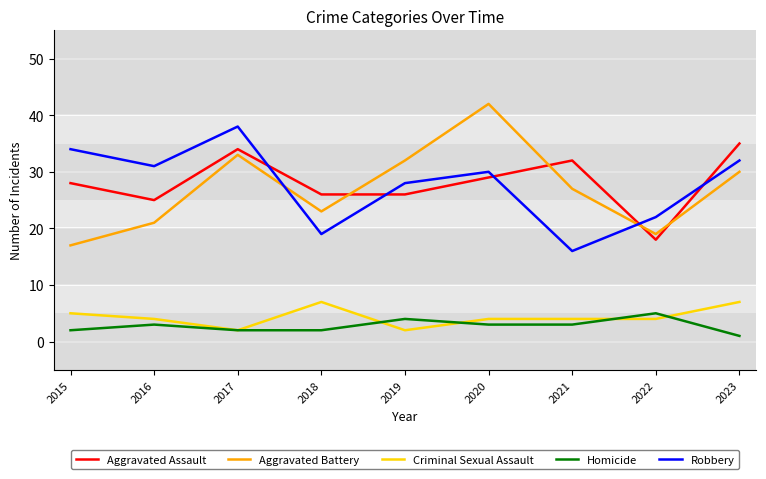

The value of Criminal Sexual Assault at 2022 is 4. True or false?

True